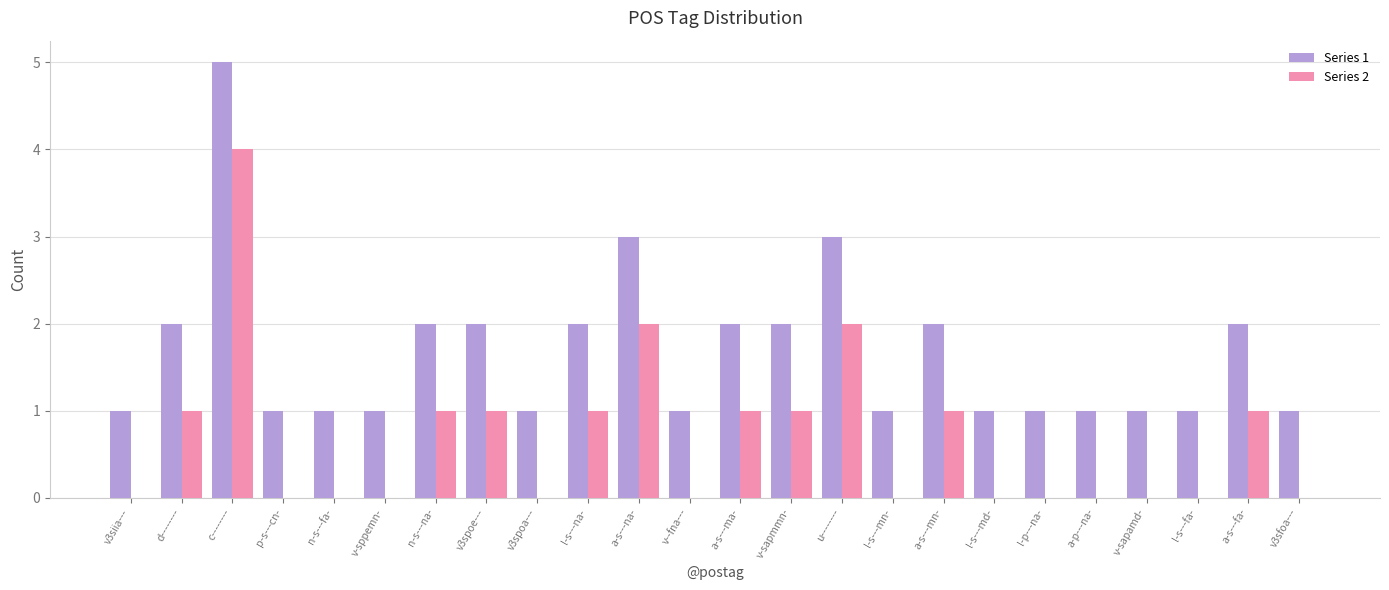

Reading left to right, extract all data points from this chart.

Series 1: 1	2	5	1	1	1	2	2	1	2	3	1	2	2	3	1	2	1	1	1	1	1	2	1
Series 2: 0	1	4	0	0	0	1	1	0	1	2	0	1	1	2	0	1	0	0	0	0	0	1	0